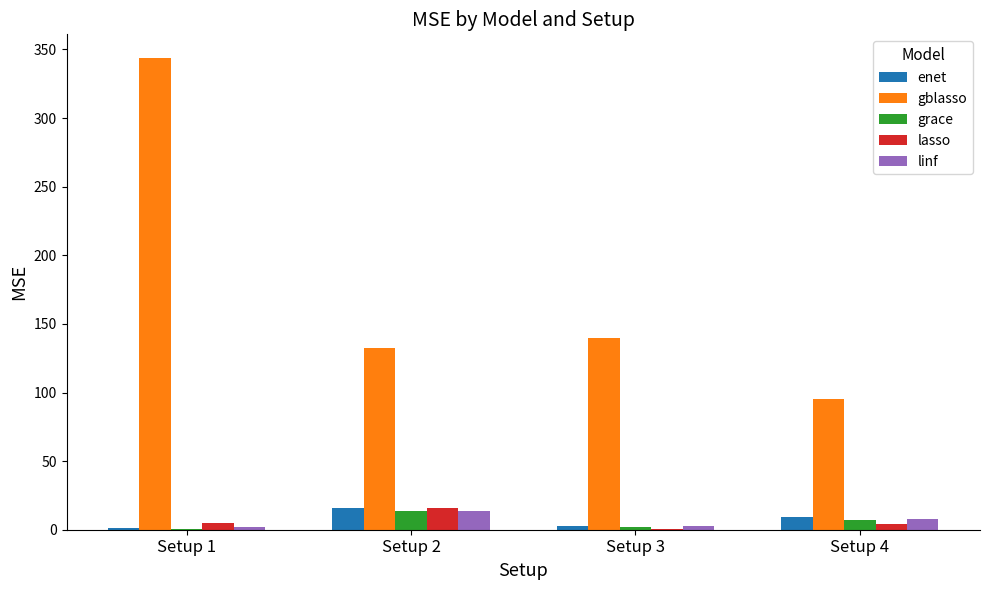

Are the bars grouped side by side (vs. stacked)?

Yes